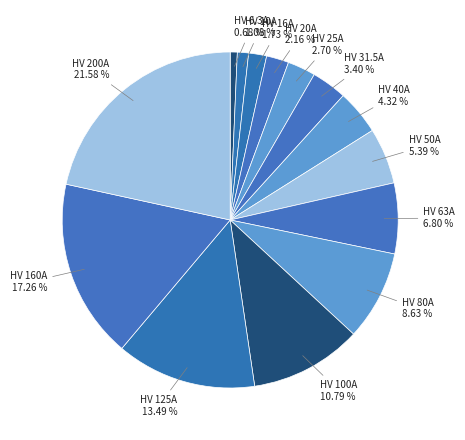

How many segments does this pie chart have?

14